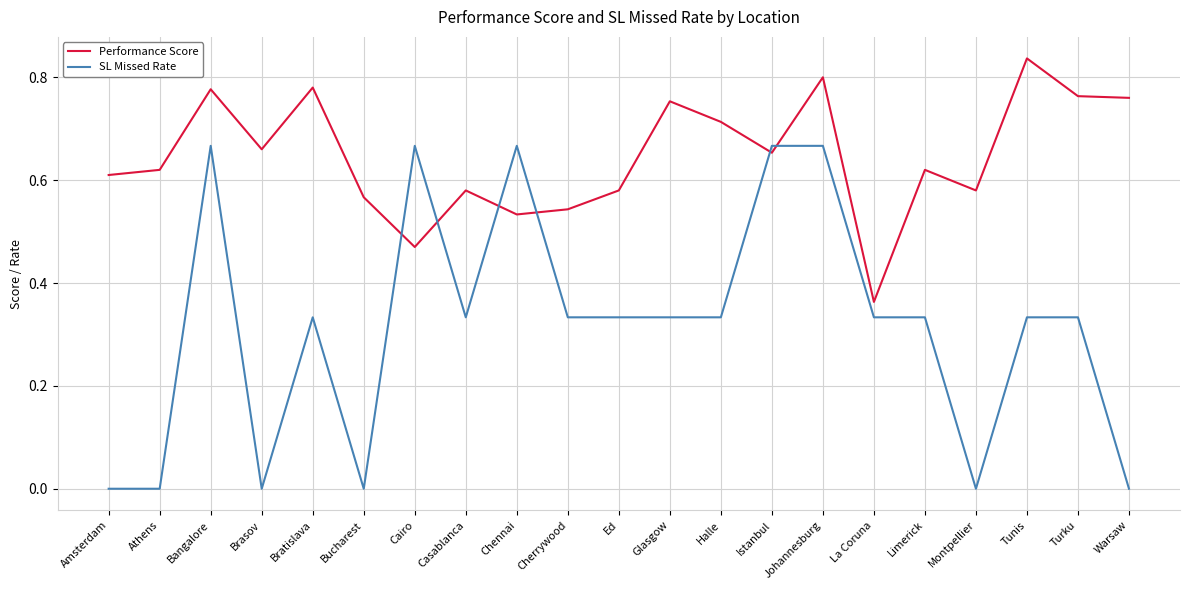

True or false: SL Missed Rate has more than 0 points higher than both neighbors.

True